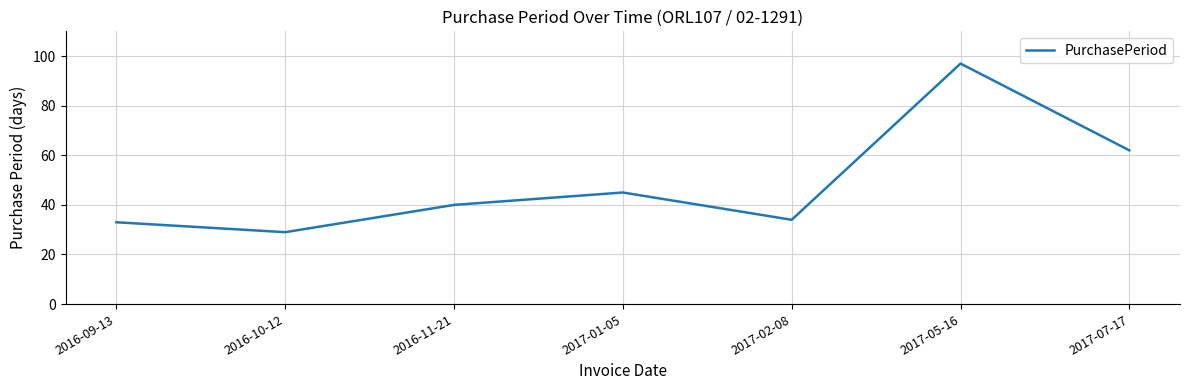

What is the change in value from 2016-10-12 to 2016-11-21?

+11